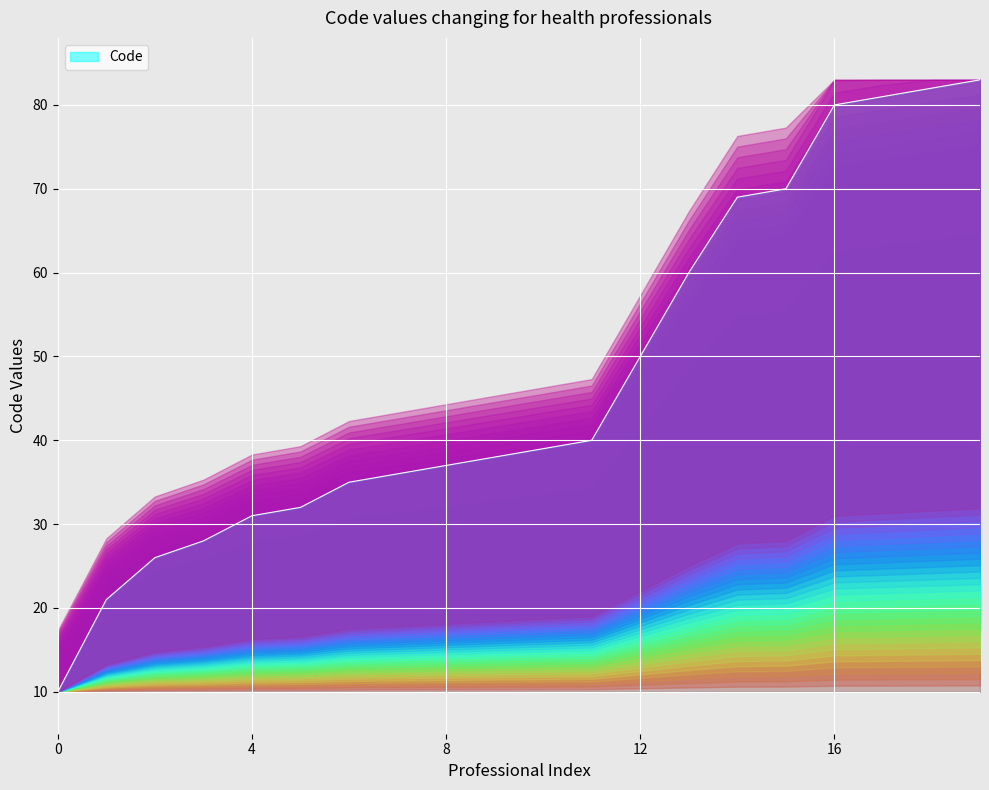

True or false: the data has more than 0 interior local peaks.

False